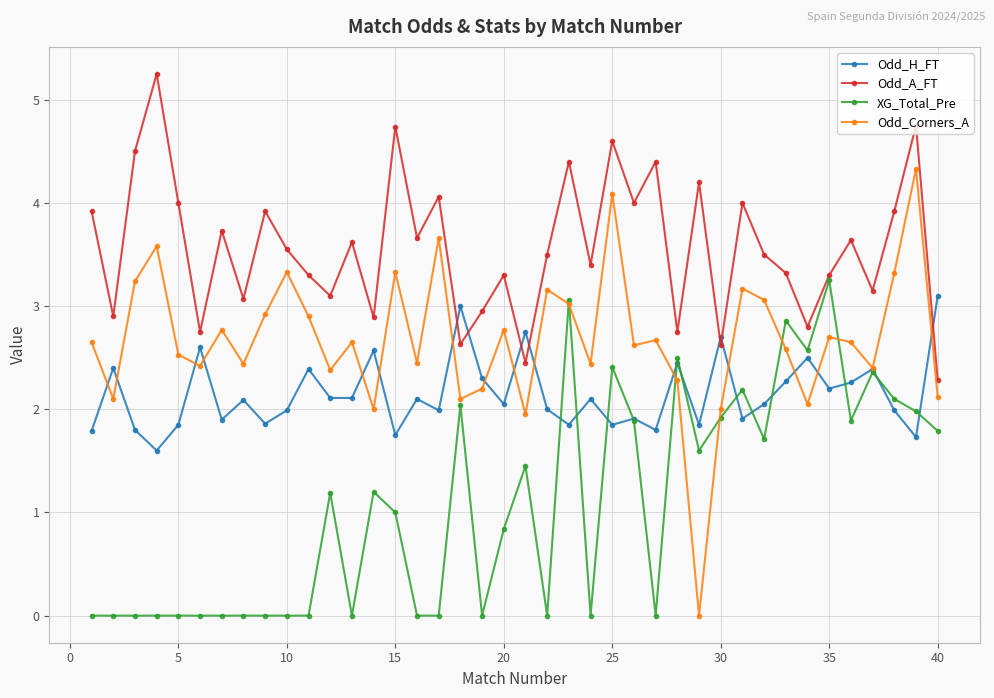

What are all the series names shown in the legend?

Odd_H_FT, Odd_A_FT, XG_Total_Pre, Odd_Corners_A